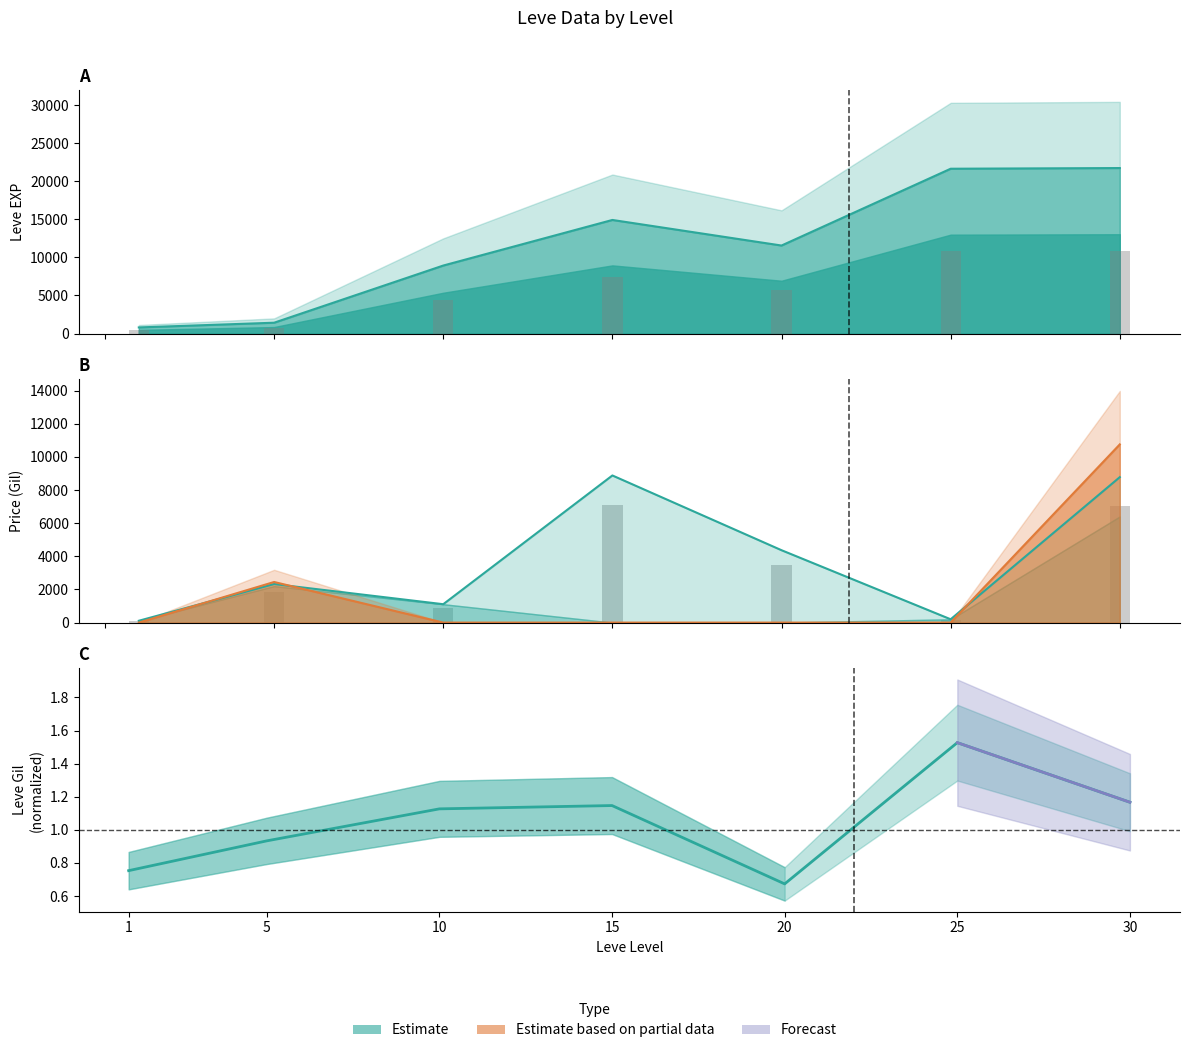

Reading left to right, list all the values displayed in this chart.

Leve EXP: 1=800.0	5=1420.0	10=8930.0	15=14920.0	20=11560.0	25=21650.0	30=21740.0
Leve Gil: 1=0.8	5=0.9	10=1.1	15=1.1	20=0.7	25=1.5	30=1.2
currentAveragePrice: 1=88.0	5=1860.0	10=887.1	15=7100.0	20=3492.7	25=160.0	30=7018.1
LevePriceNQ: 1=0.0	5=2449.5	10=0.0	15=0.0	20=0.0	25=0.0	30=10749.2